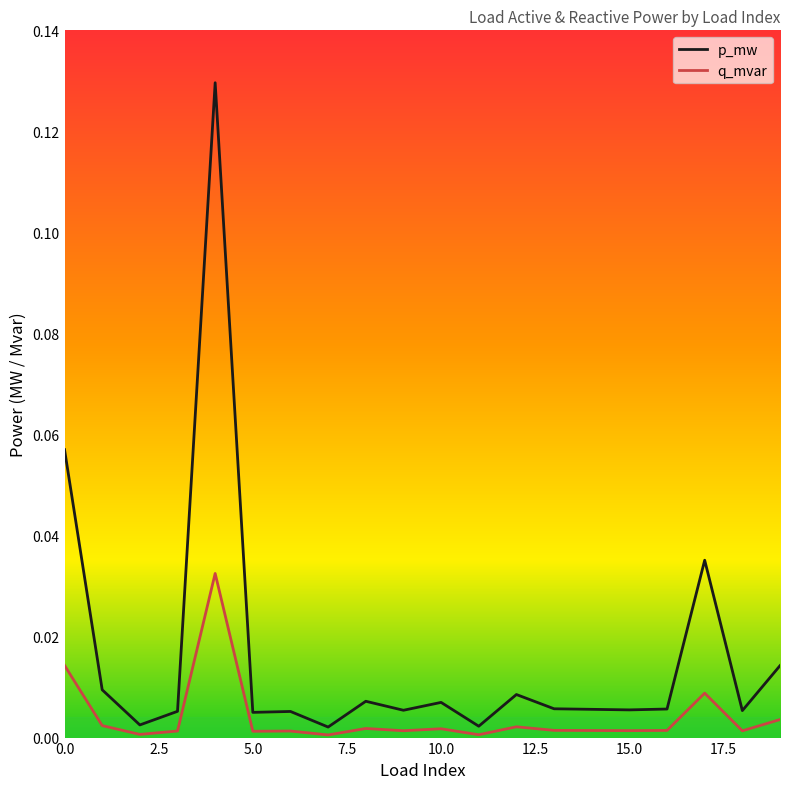

True or false: q_mvar and p_mw cross at least once.

False